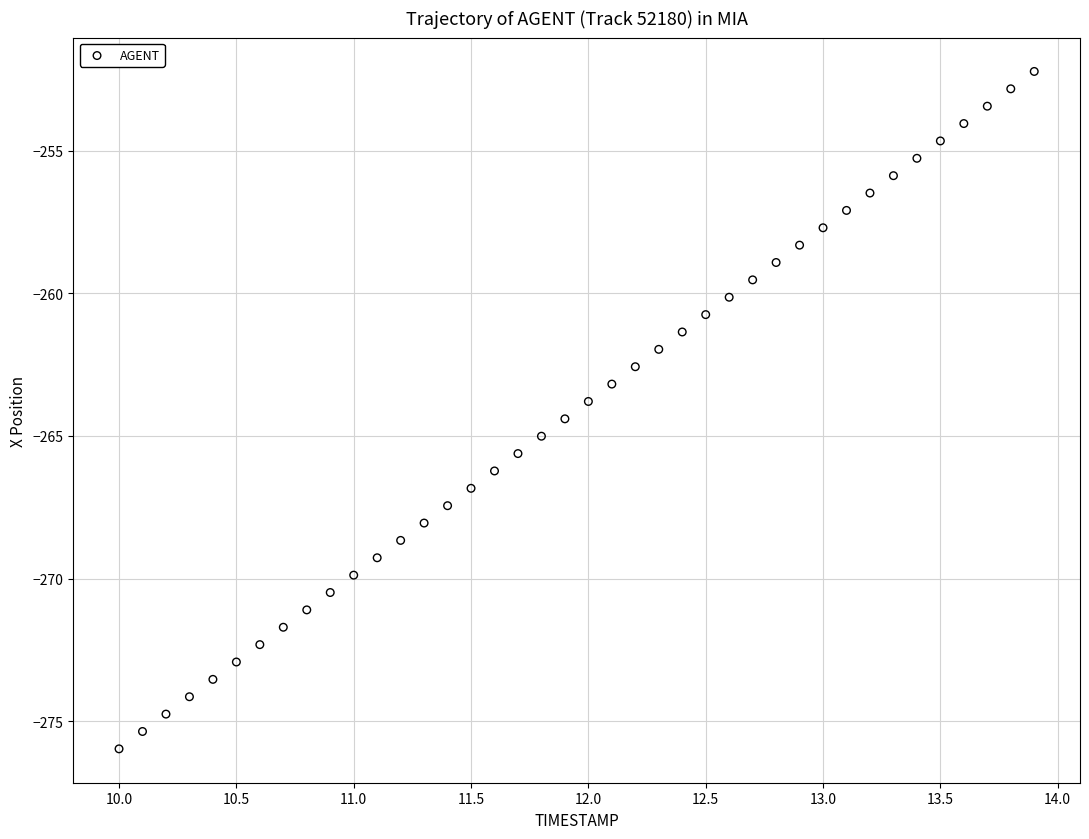

What is the range of Y values (max minus min)?

23.7